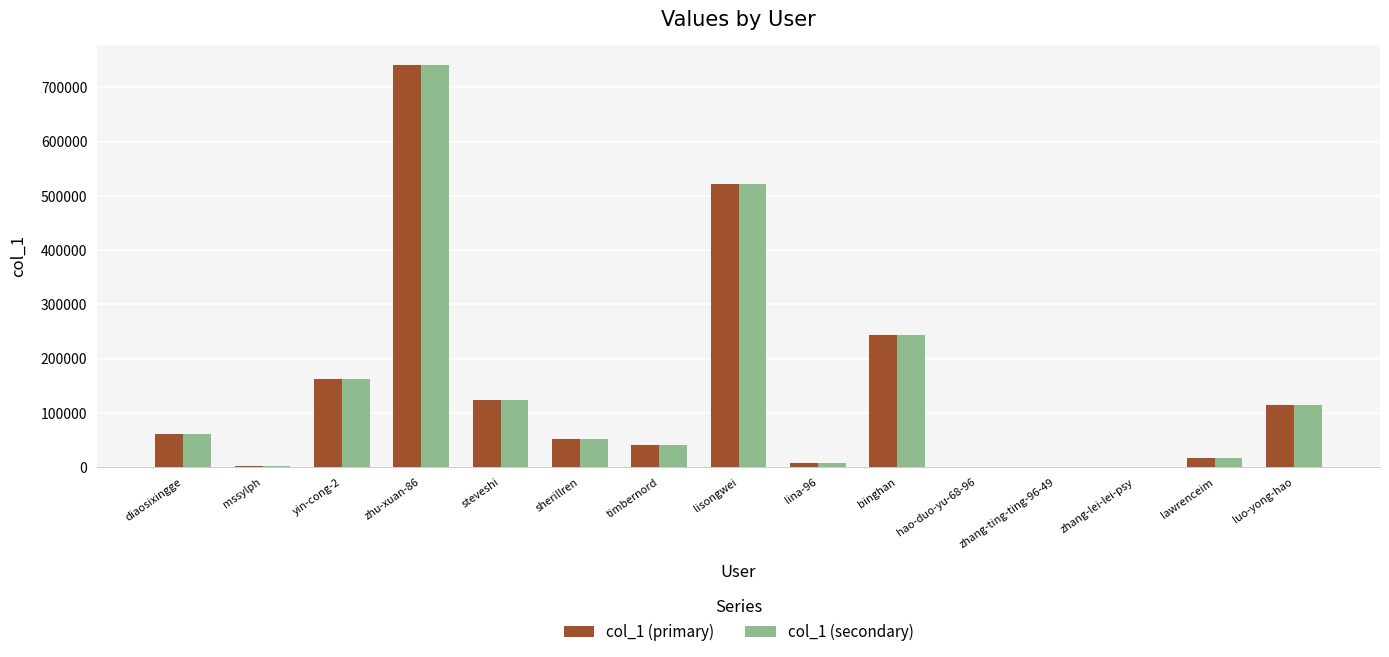

At which category is the sum across all series the highest?

zhu-xuan-86